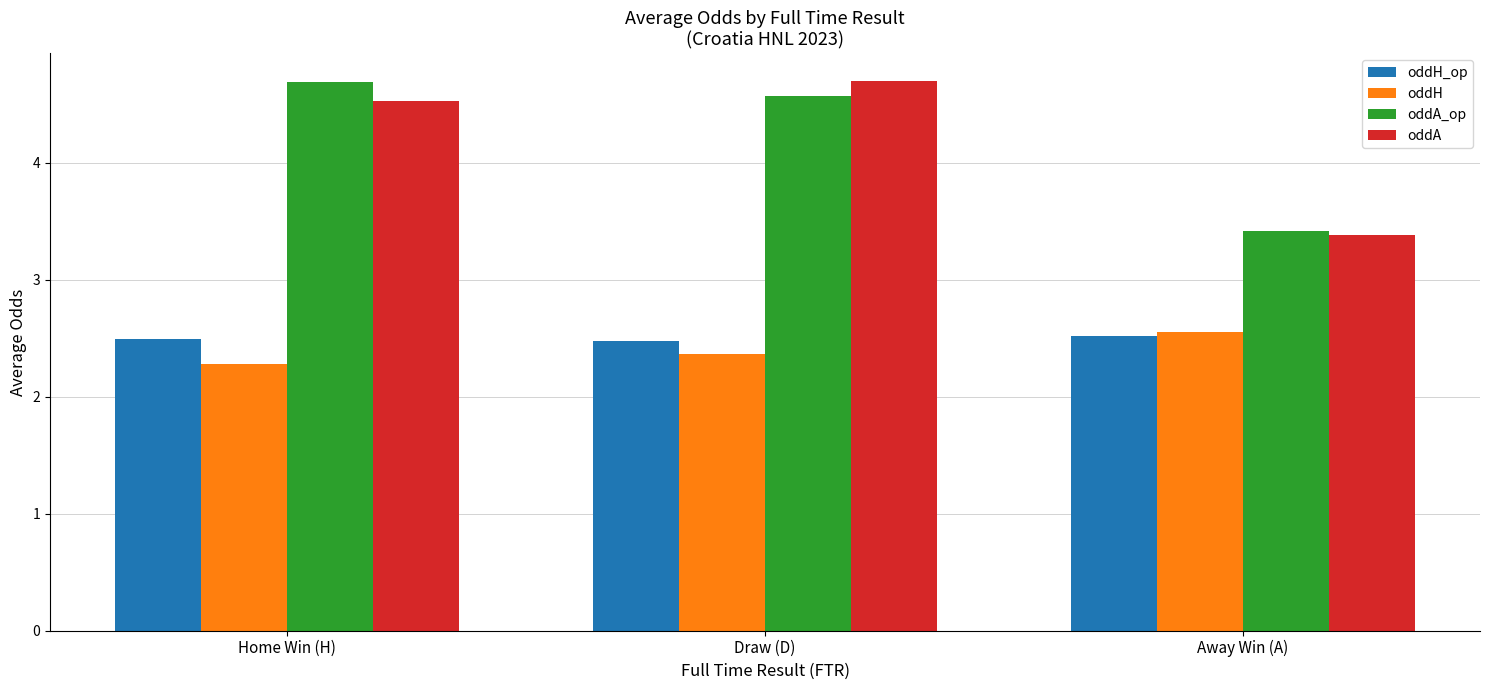

Is the value of oddH at Home Win (H) greater than the value of oddH_op at Home Win (H)?

No